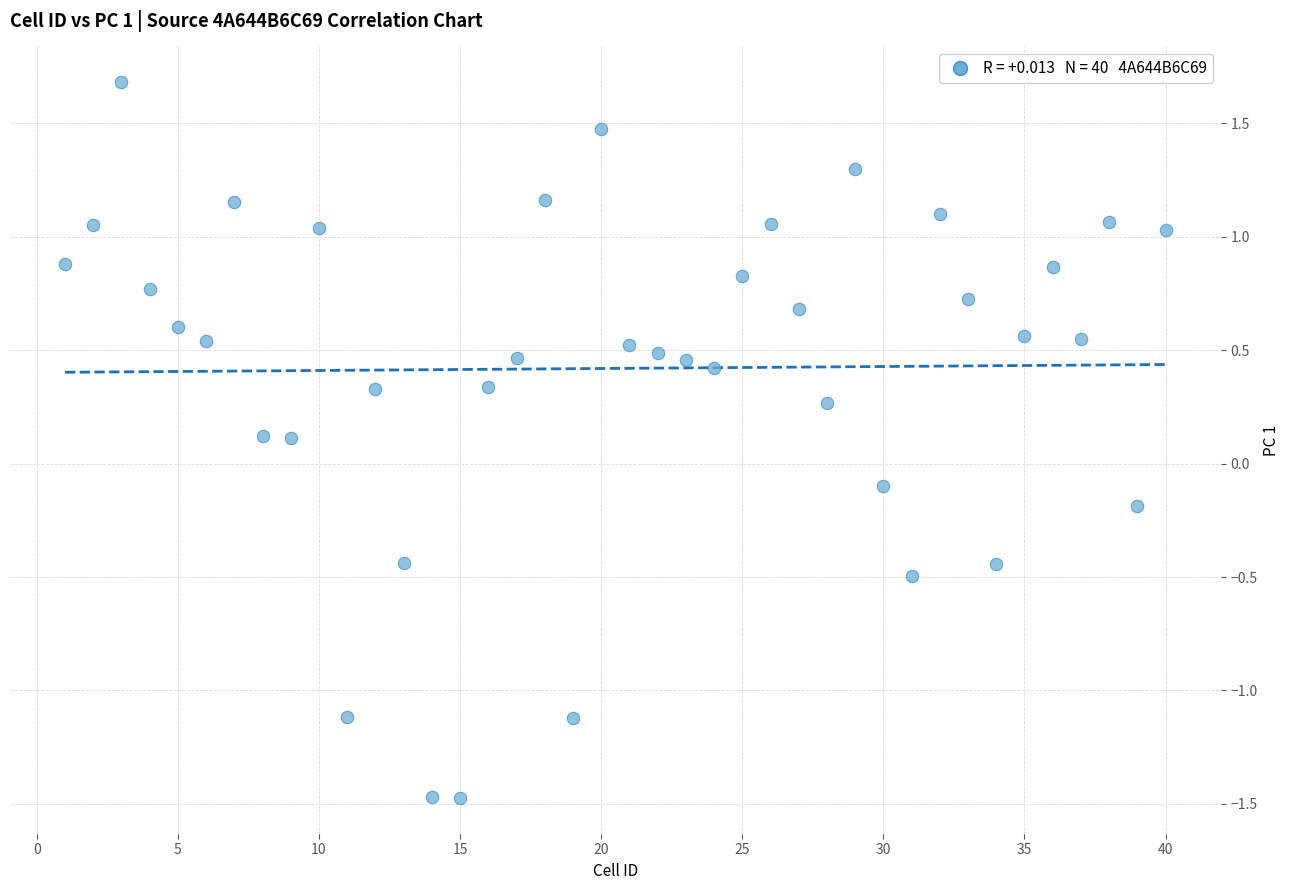

What is the range of X values (max minus min)?

39.0